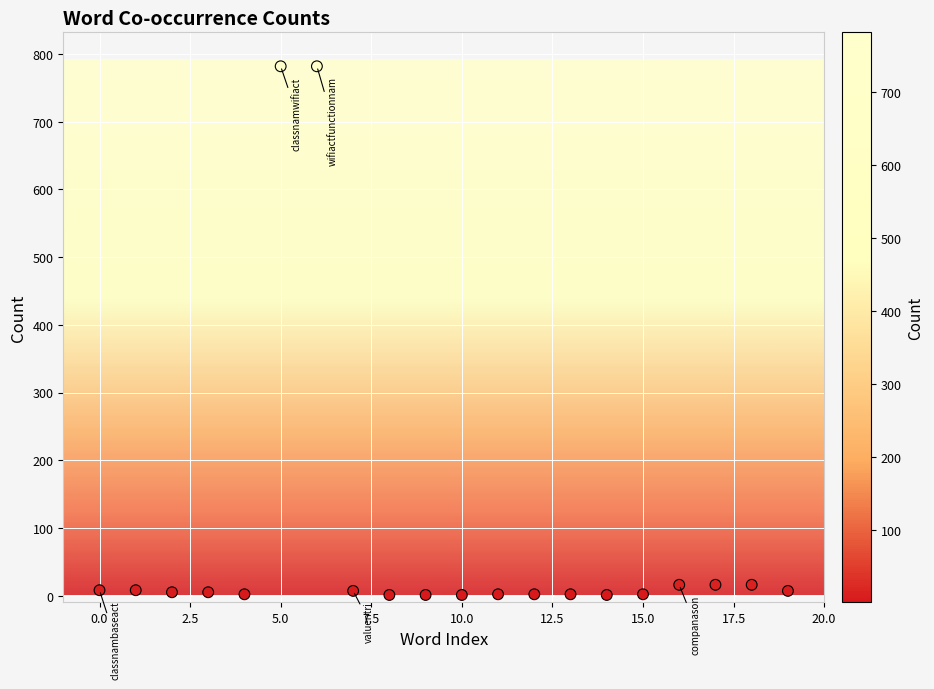

What is the range of Y values (max minus min)?

781